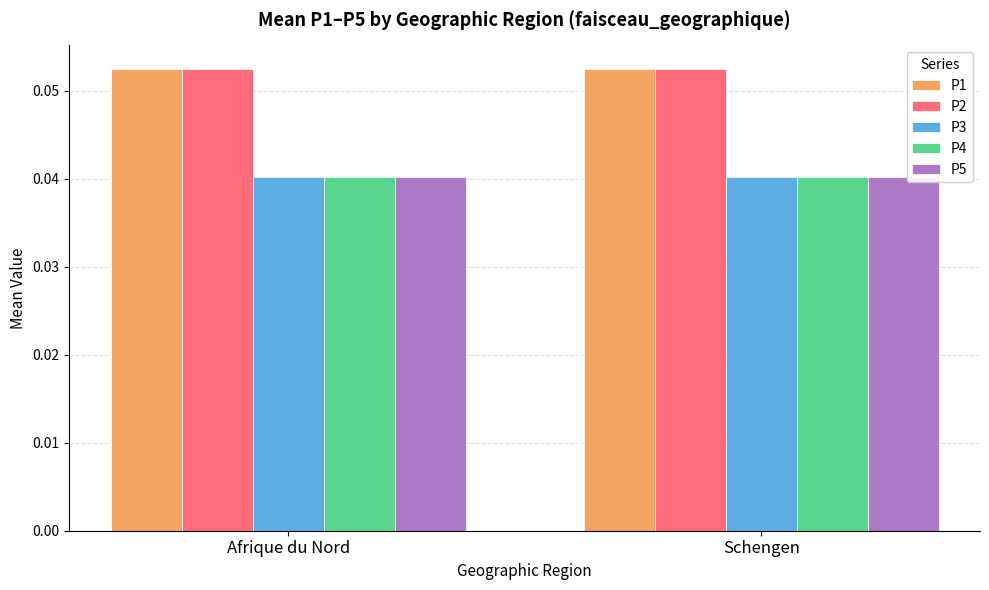

Does the chart contain any negative values?

No